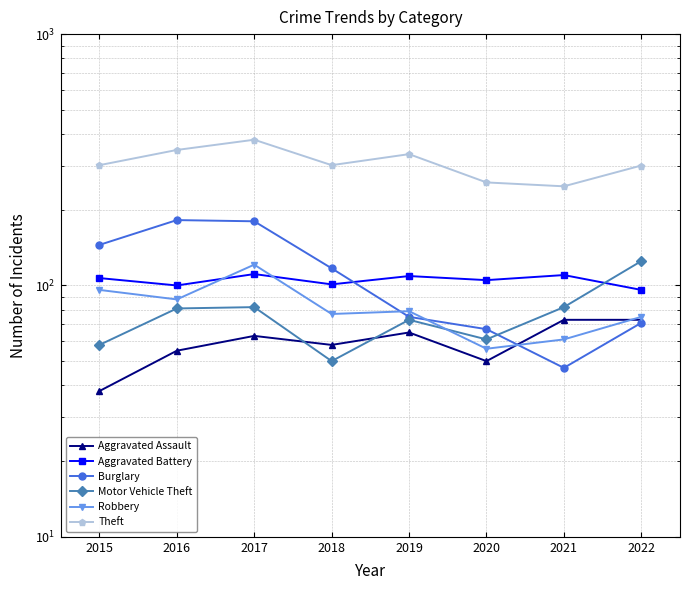

In Aggravated Assault, how many points are lower than both neighbors (excluding endpoints)?

2